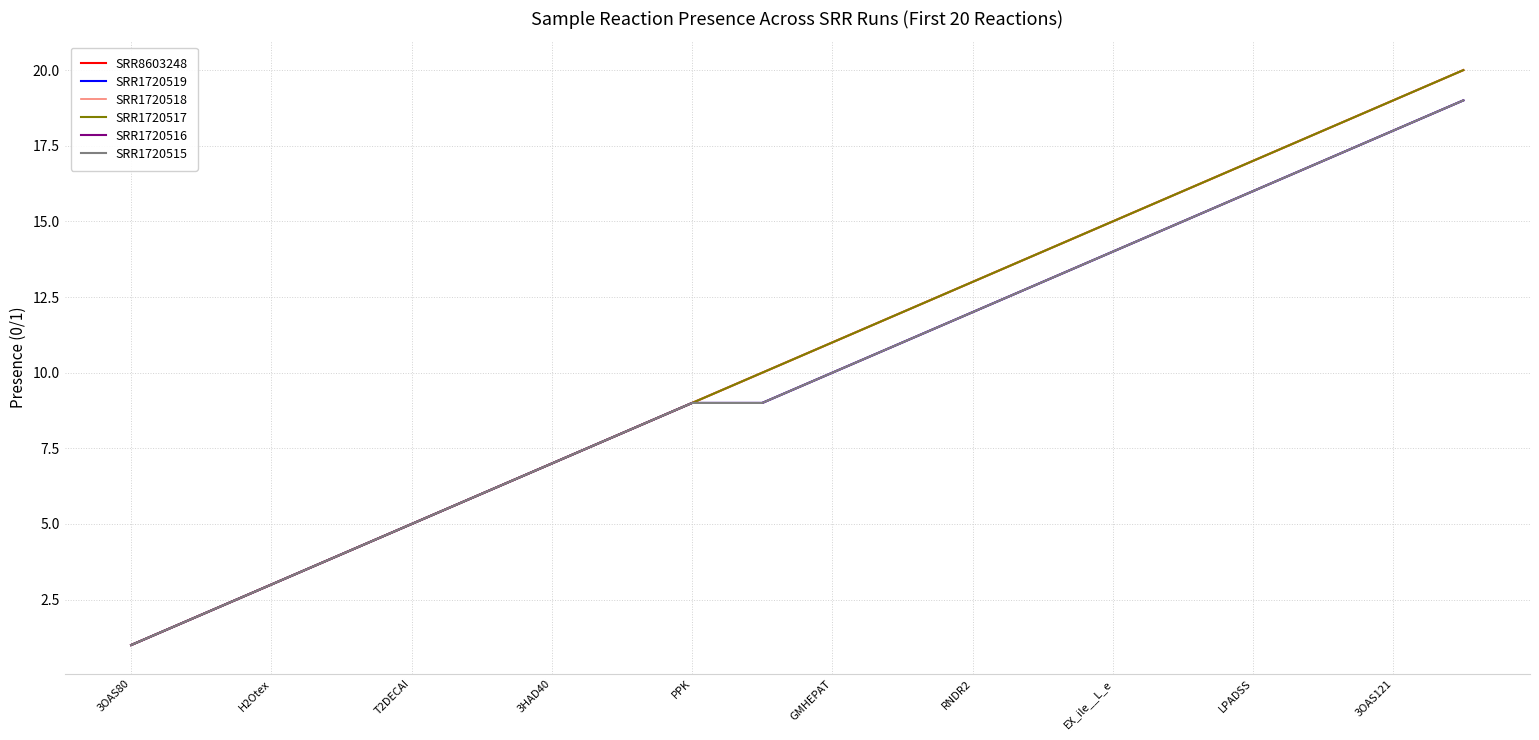

At how many categories does at least one series exceed 15?

5